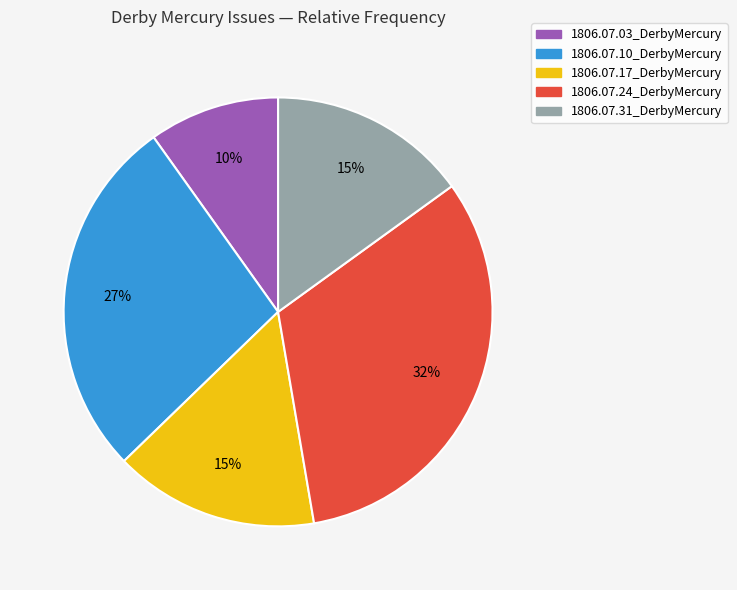

To the nearest percent, what is the average slice percentage?

20%